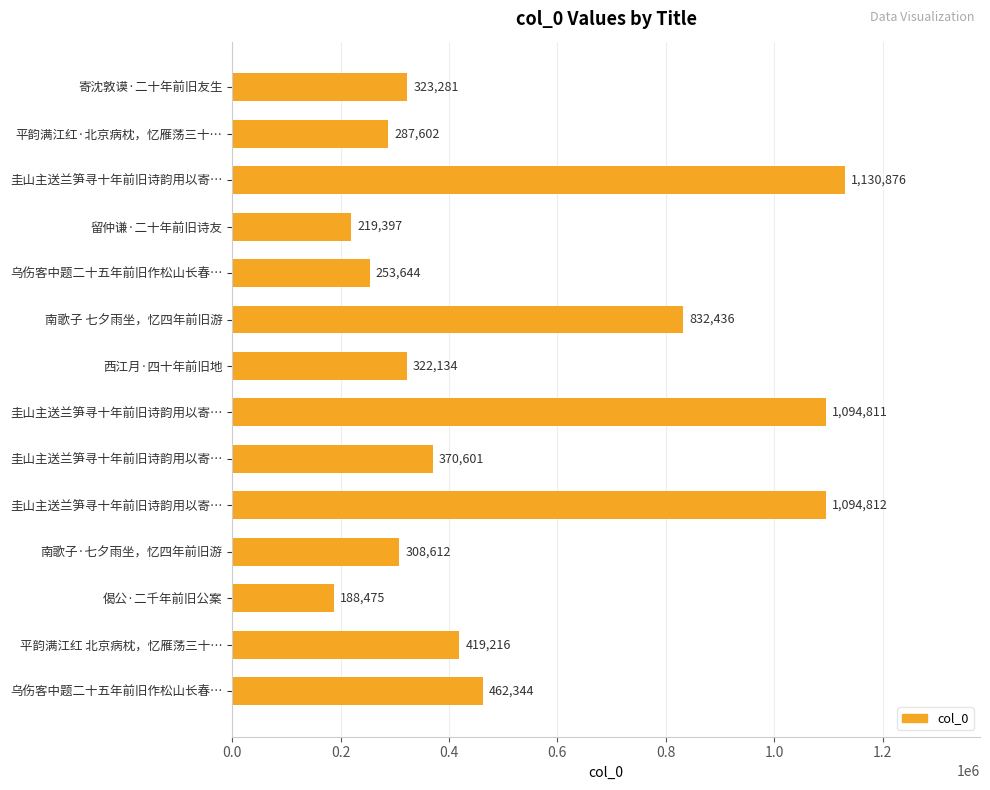

How many data points does each series have?

14